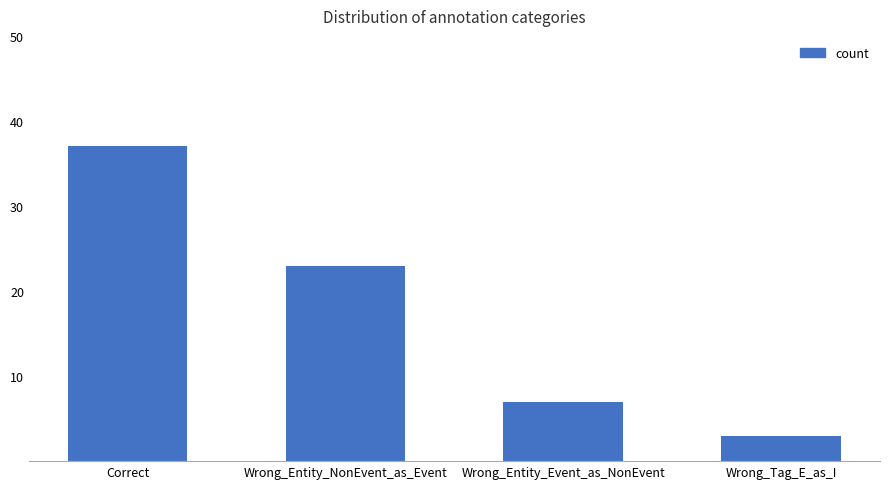

Reading left to right, extract all data points from this chart.

37	23	7	3